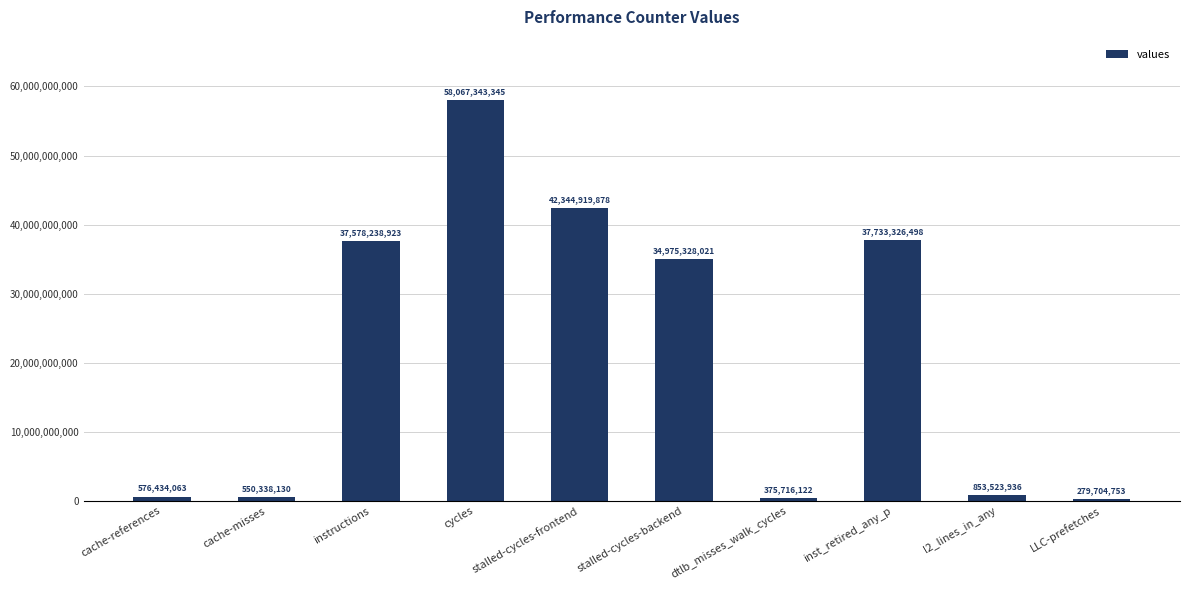

List the labels in order of value, largest first.

cycles, stalled-cycles-frontend, inst_retired_any_p, instructions, stalled-cycles-backend, l2_lines_in_any, cache-references, cache-misses, dtlb_misses_walk_cycles, LLC-prefetches